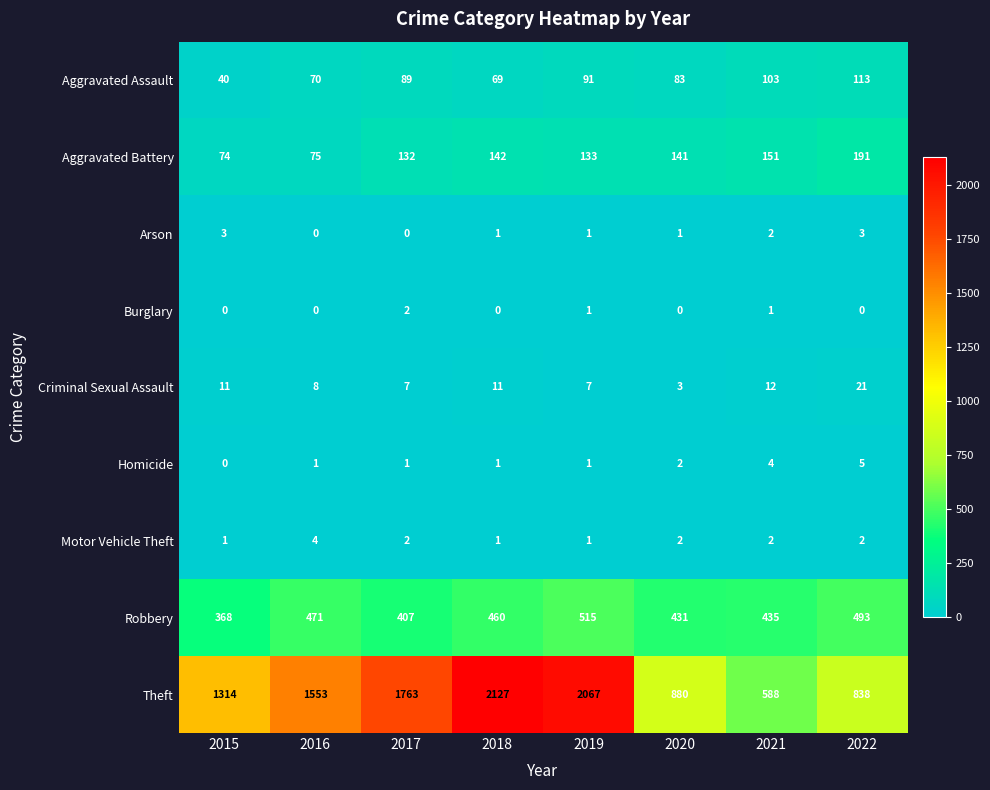

Which label corresponds to the largest value in the chart?

2018